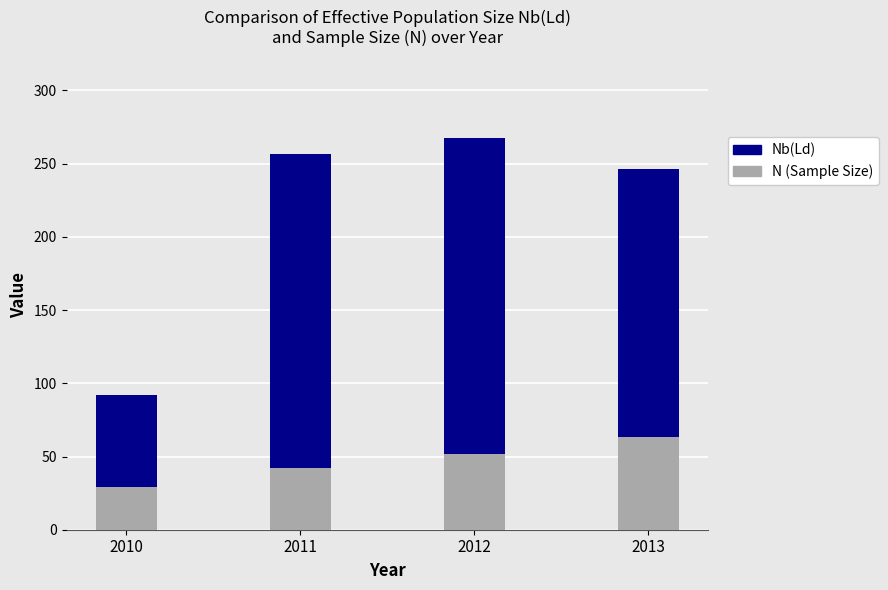

How many bars are there in total?

4